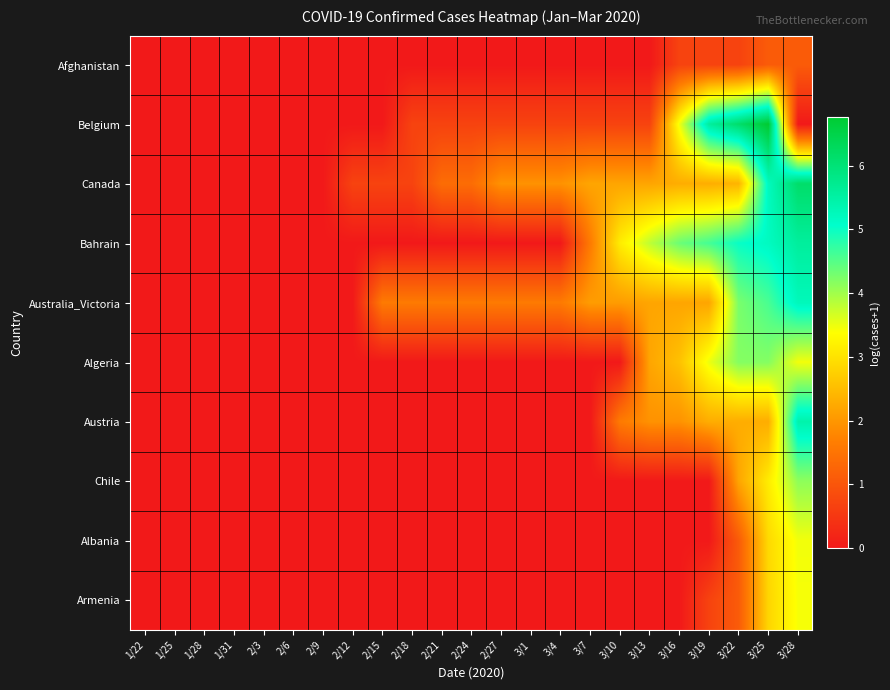

What is the total value across all series at 2/12?

0.7